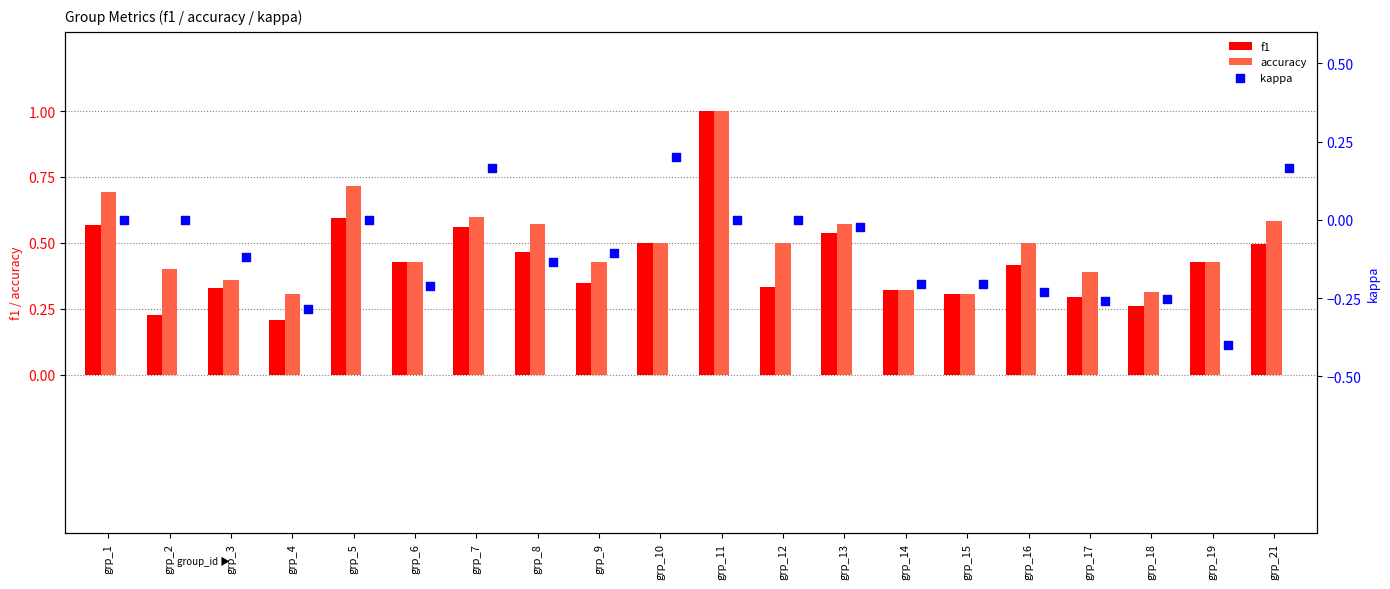

What are all the series names shown in the legend?

f1, accuracy, kappa